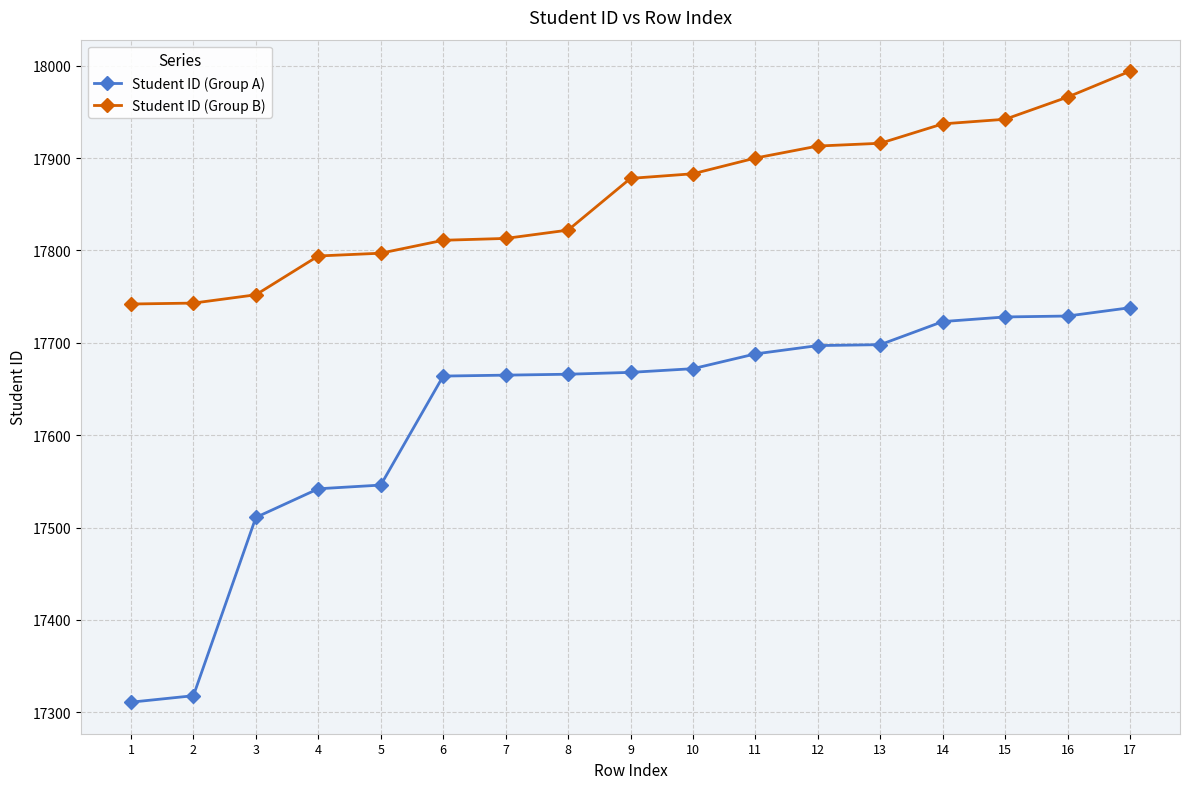

What is the average value of the Student ID (Group A) series?

17621